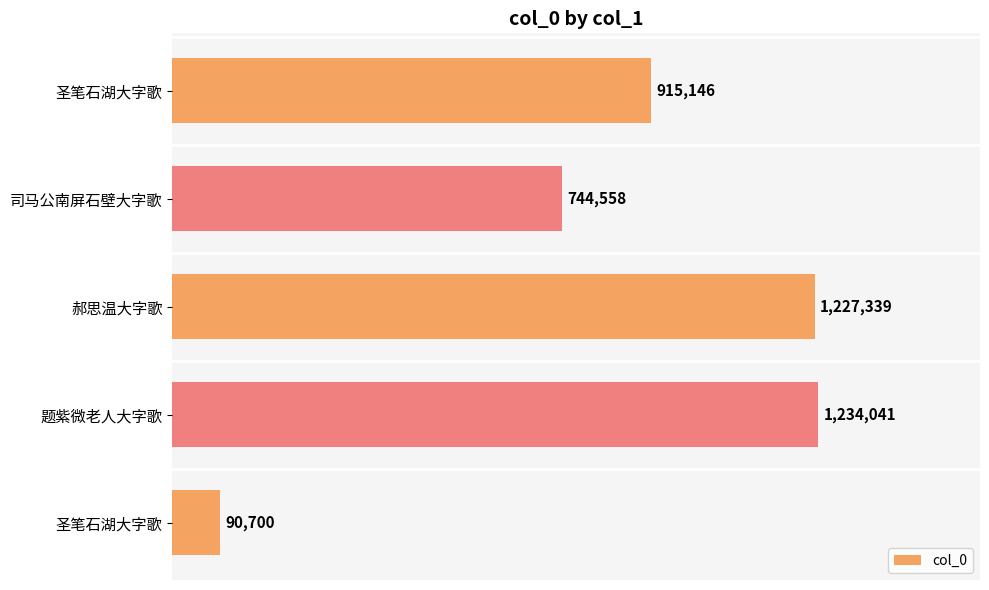

What is the greatest value displayed?

1234041